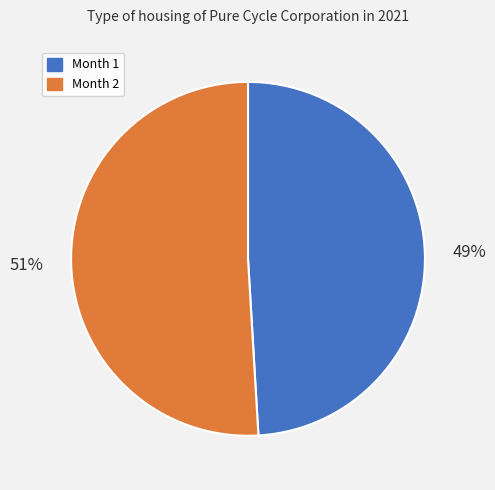

Approximately how many times larger is the value at Month 2 compared to Month 1?

1.0